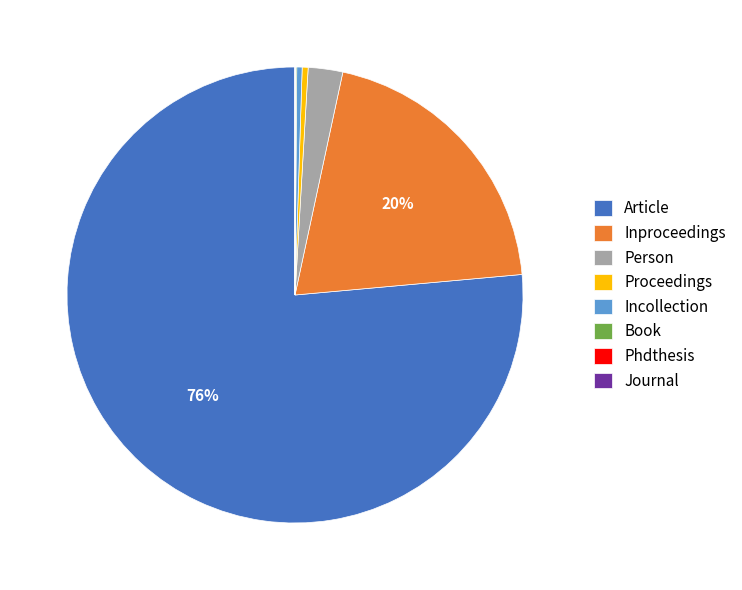

What is the largest slice in the pie chart?

Article